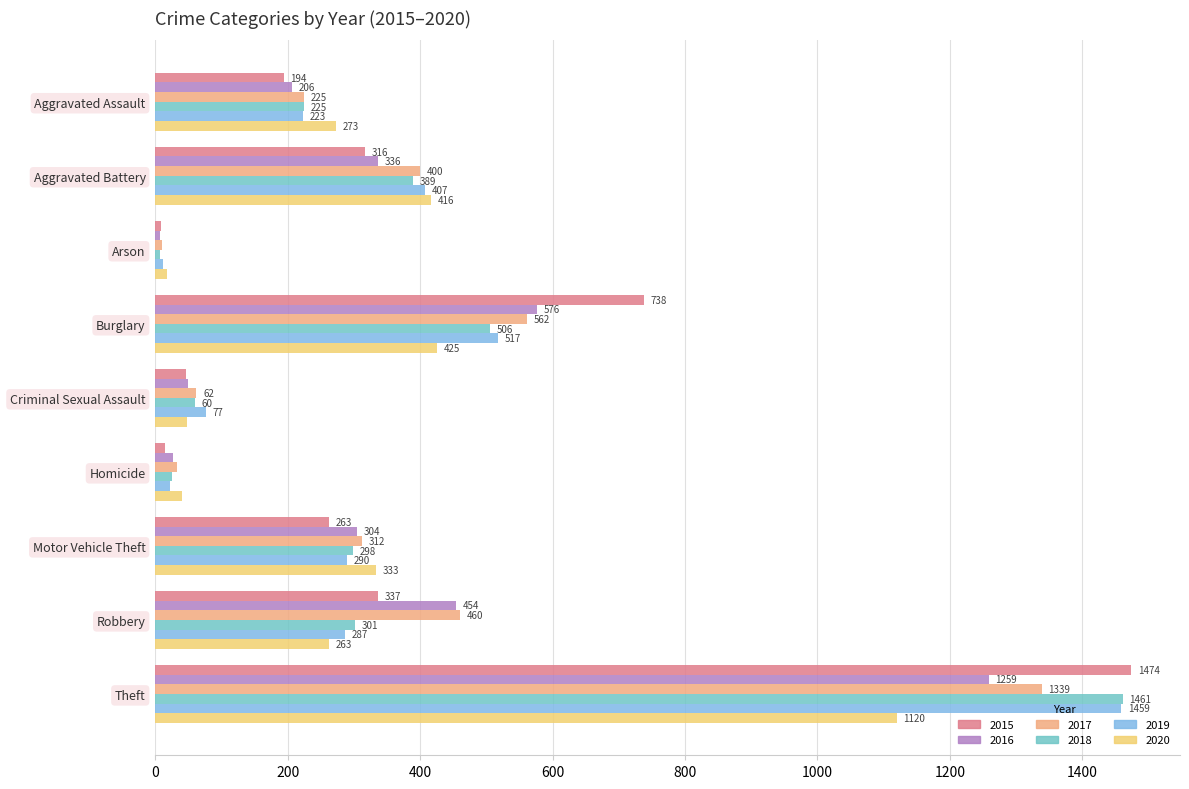

Which series has the largest total across all categories?

2017